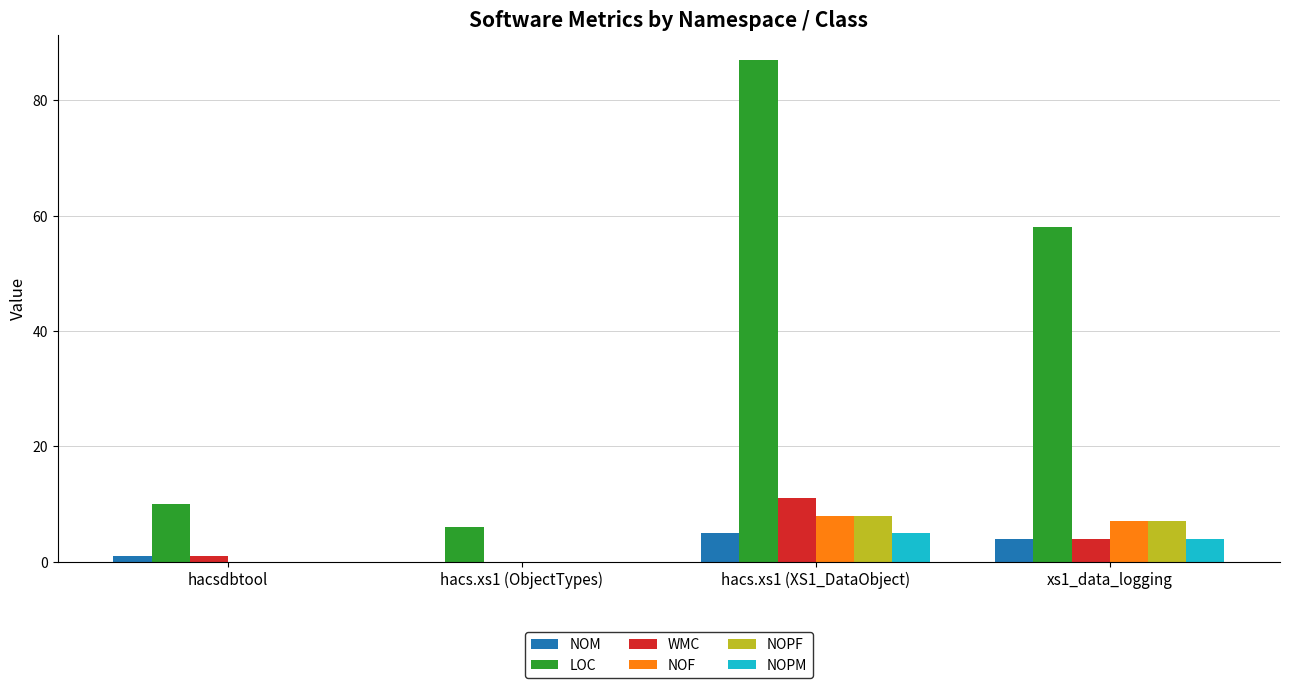

True or false: NOPF has a value of 12 at hacs.xs1 (XS1_DataObject).

False